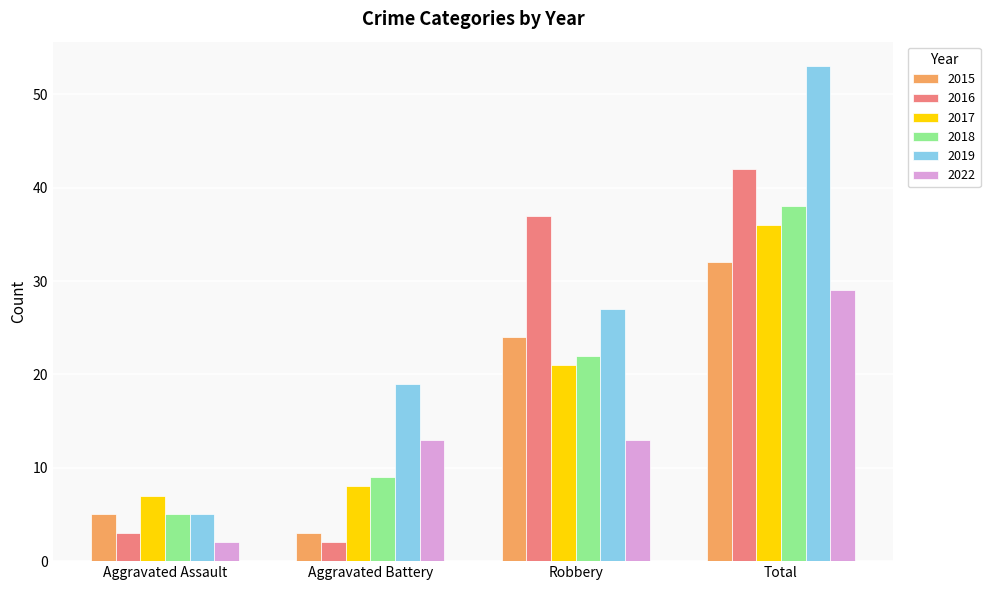

Reading right to left, list all the values displayed in this chart.

2015: 32	24	3	5
2016: 42	37	2	3
2017: 36	21	8	7
2018: 38	22	9	5
2019: 53	27	19	5
2022: 29	13	13	2